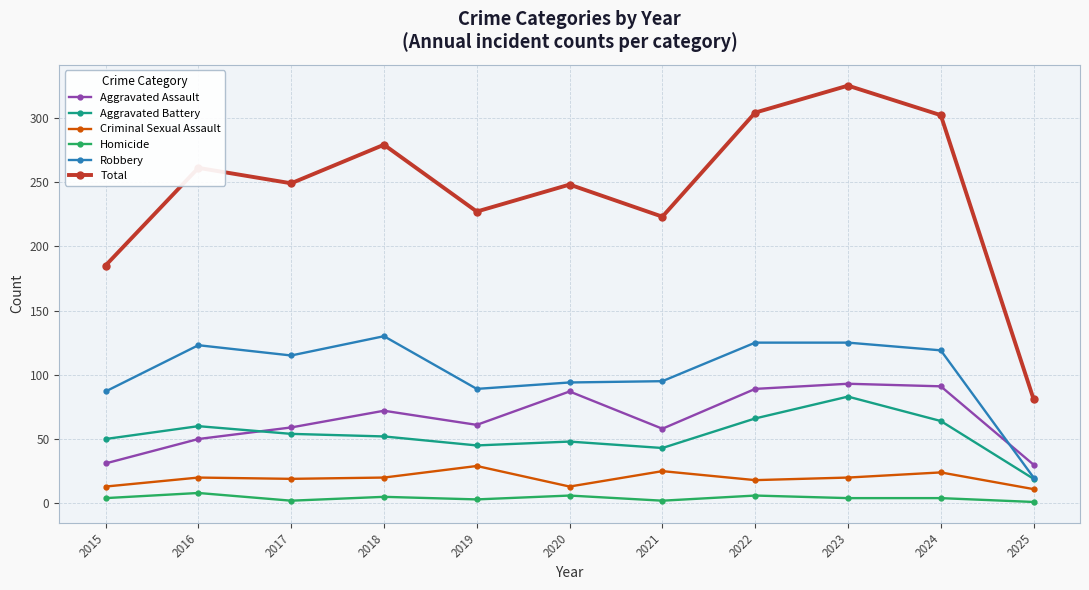

The Aggravated Battery series shows 74 at 2020. True or false?

False